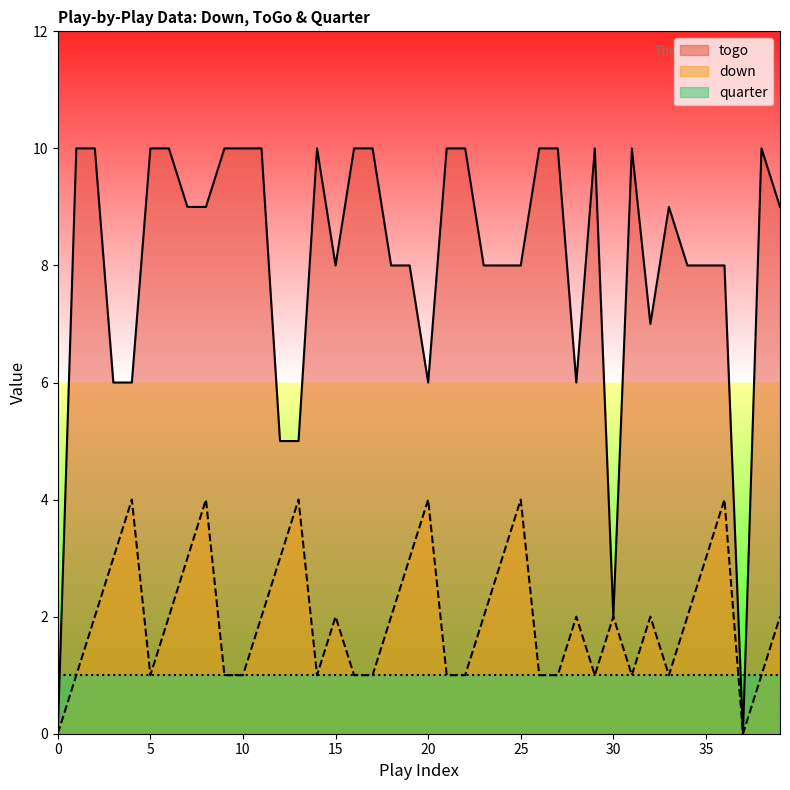

At which category does the chart reach its peak across all series?

1